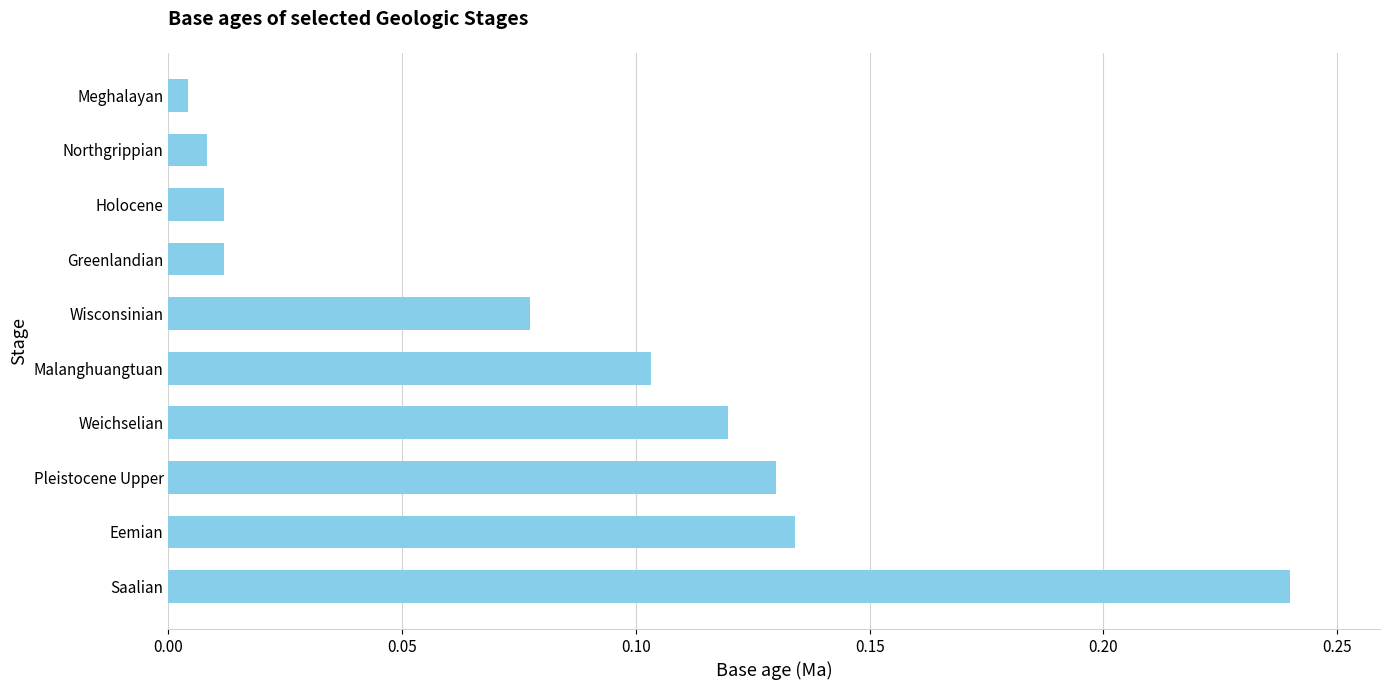

What is the sum of all values?

0.8